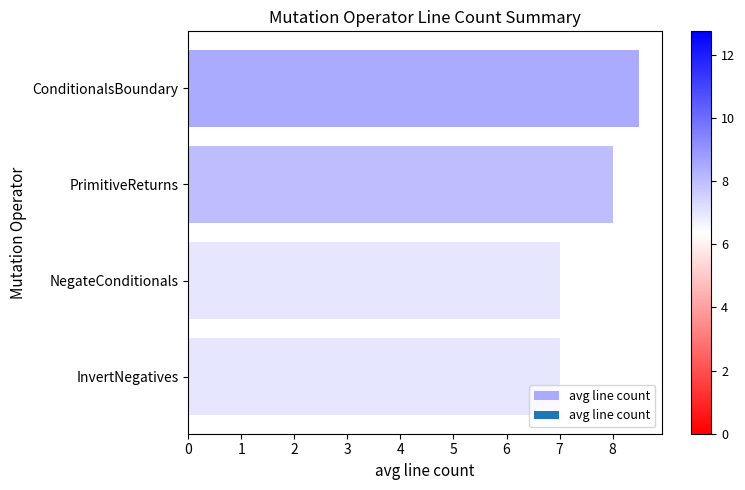

What is the difference between the second highest and minimum values?

1.0